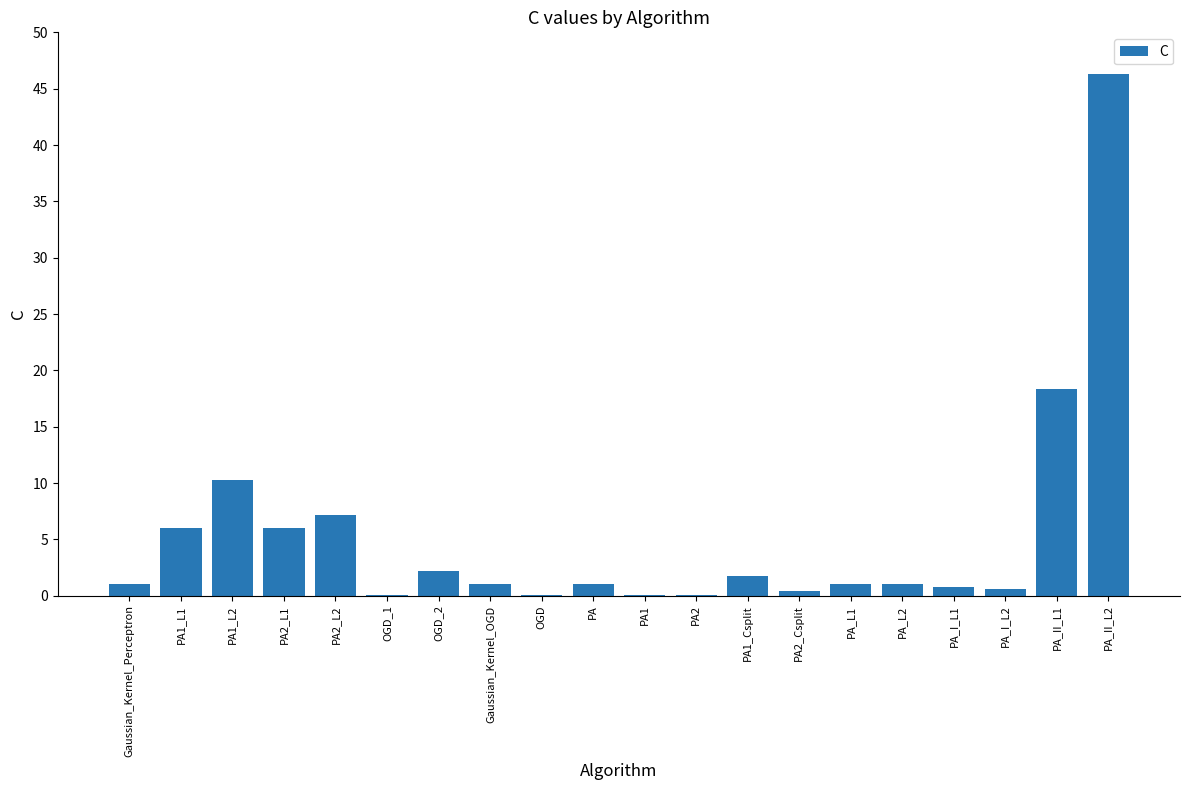

The chart shows a value of 1.0 at PA_L1. True or false?

True